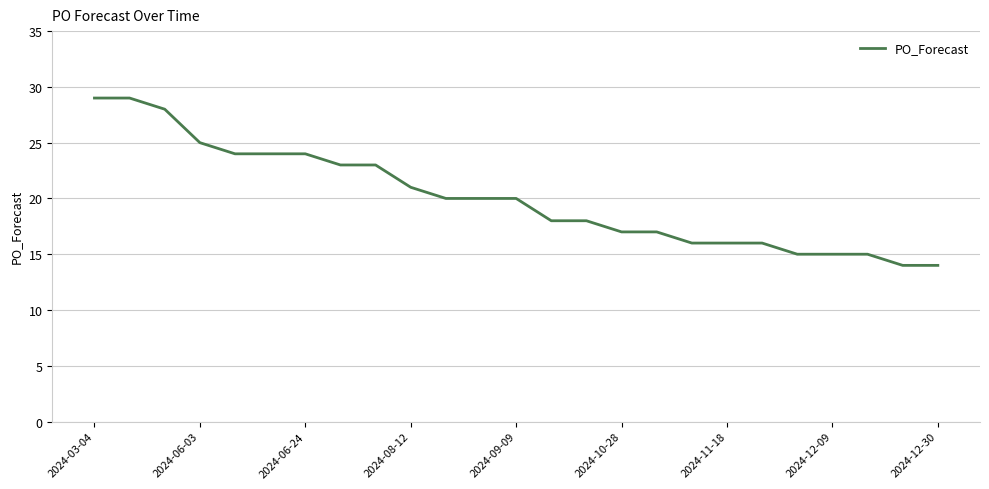

What is the difference between the maximum and minimum values?

15